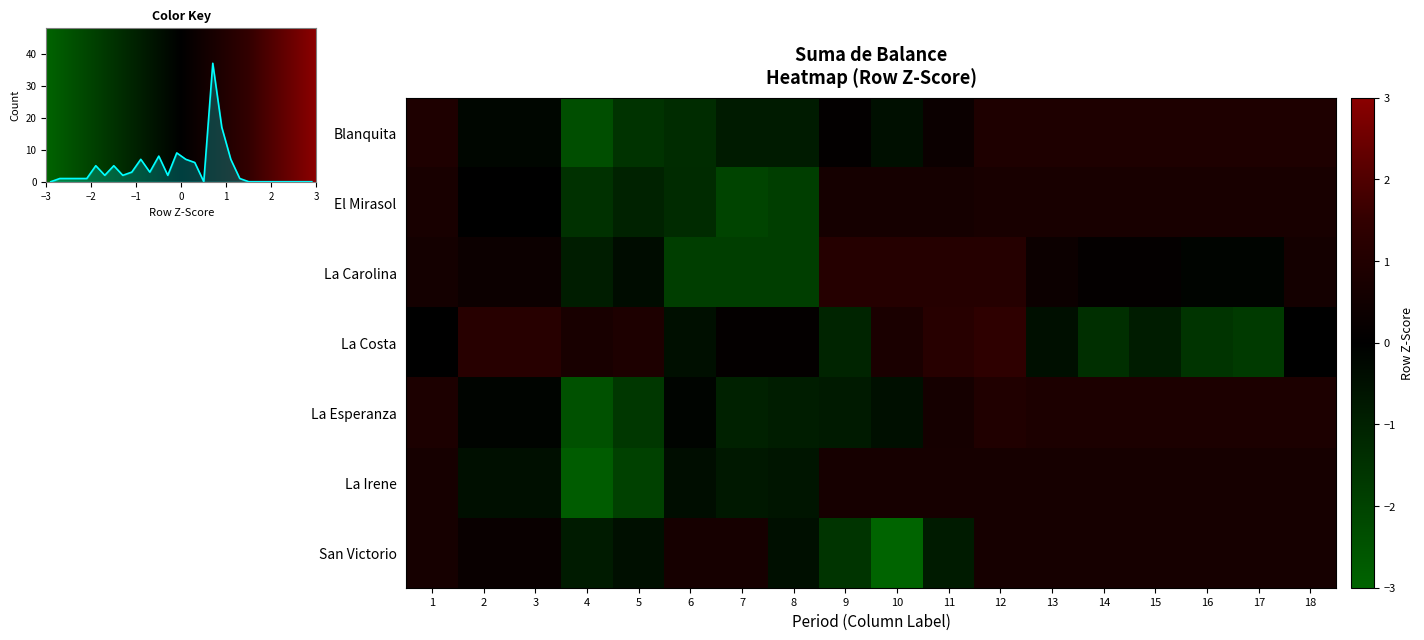

What is the difference between the La Carolina values at 17 and 15?

0.3